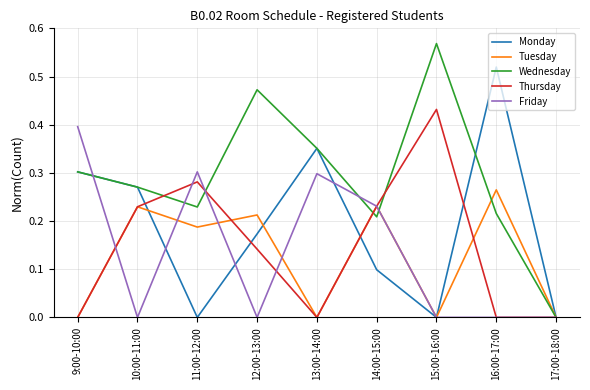

Which category has the highest value in the Monday series?

16:00-17:00